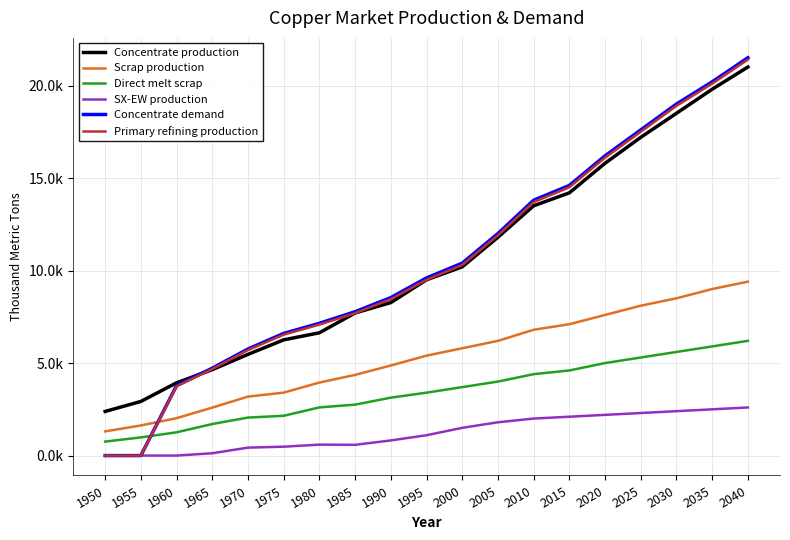

Does the chart display data point markers on the line(s)?

No